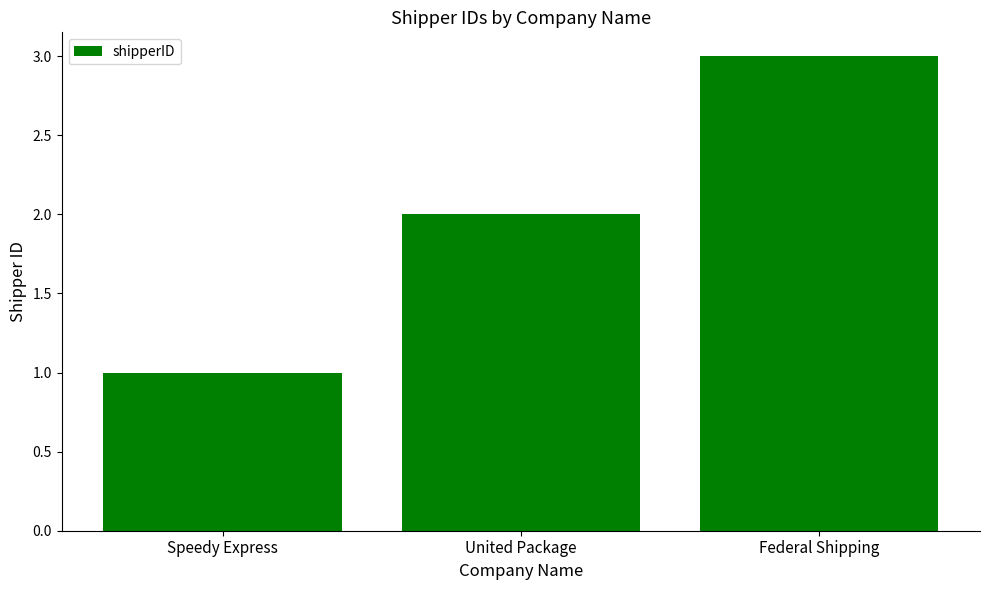

What is the sum of all values?

6